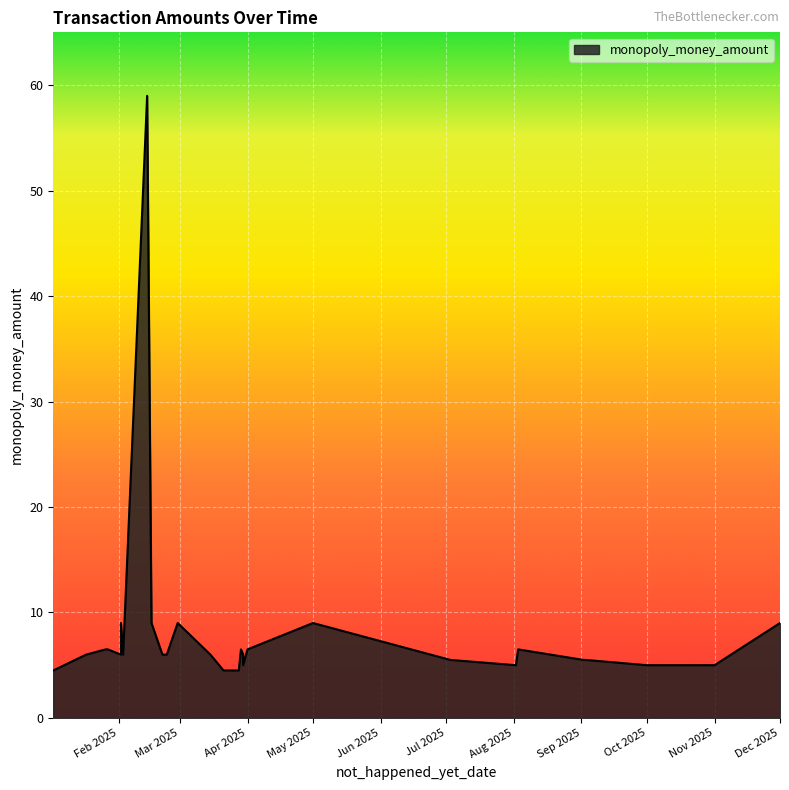

True or false: the data has more than 2 interior local peaks.

True